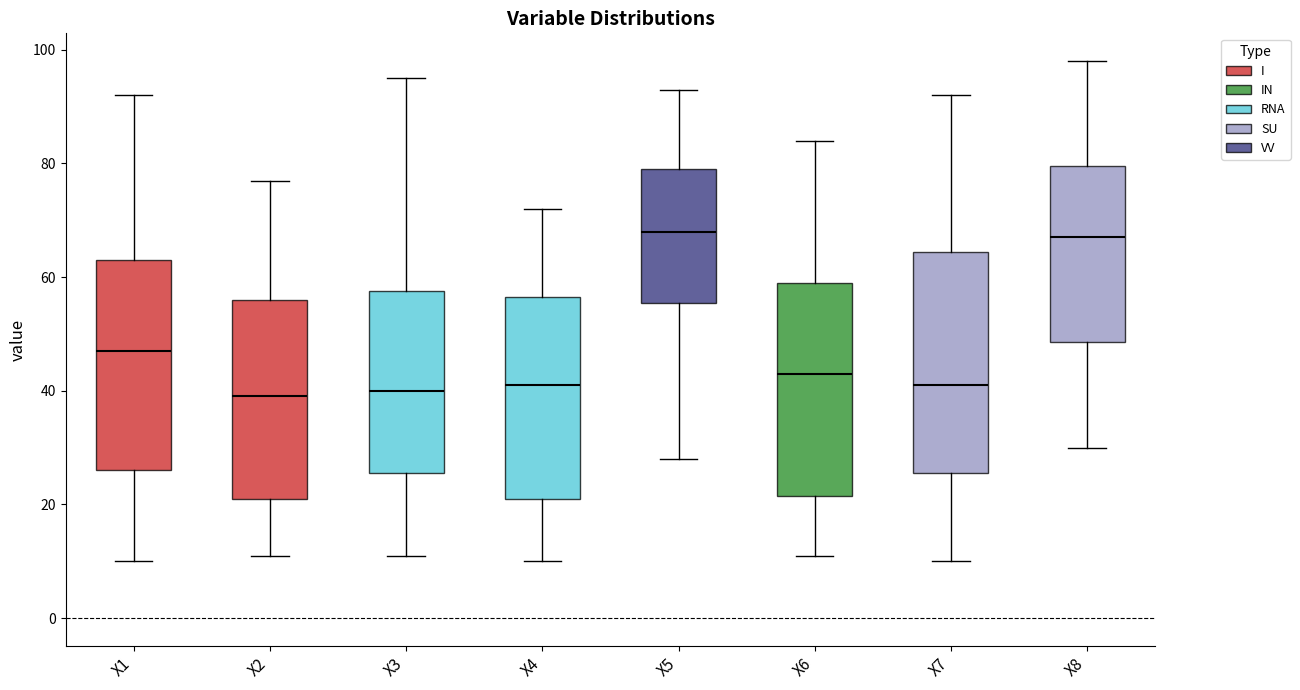

Reading left to right, transcribe this box plot: for each box, give where its median line is, the range the box spans, and where its two whiskers end, as read against the y-axis. The values are not printed on the chart, so give them approximately, as read against the axis.

X1: median 48, box 26 to 64, whiskers 10 to 92
X2: median 40, box 22 to 56, whiskers 12 to 78
X3: median 40, box 26 to 58, whiskers 12 to 96
X4: median 42, box 22 to 56, whiskers 10 to 72
X5: median 68, box 56 to 80, whiskers 28 to 94
X6: median 44, box 22 to 60, whiskers 12 to 84
X7: median 42, box 26 to 64, whiskers 10 to 92
X8: median 68, box 48 to 80, whiskers 30 to 98